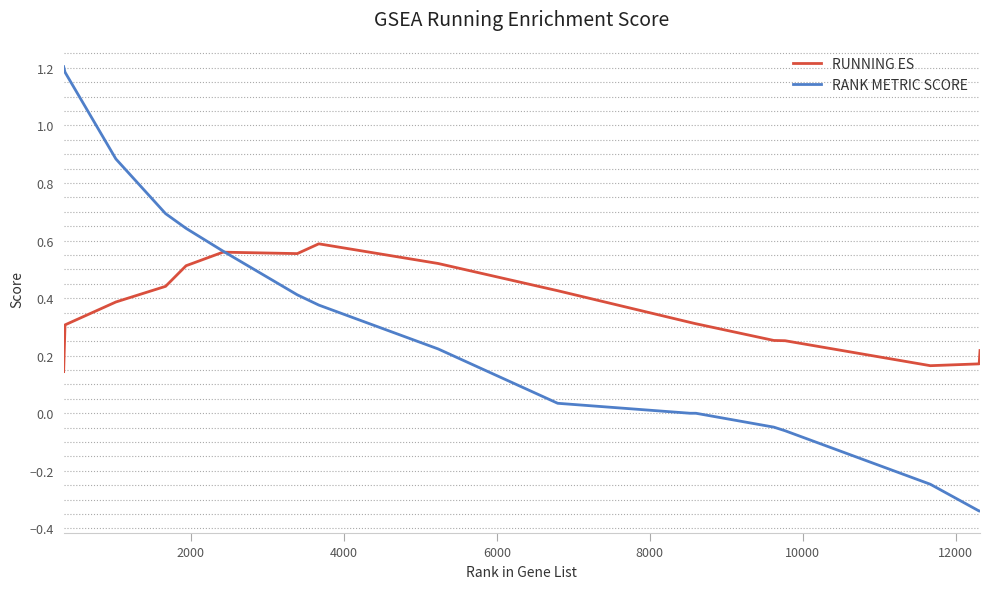

What is the maximum value shown in the chart?

1.2